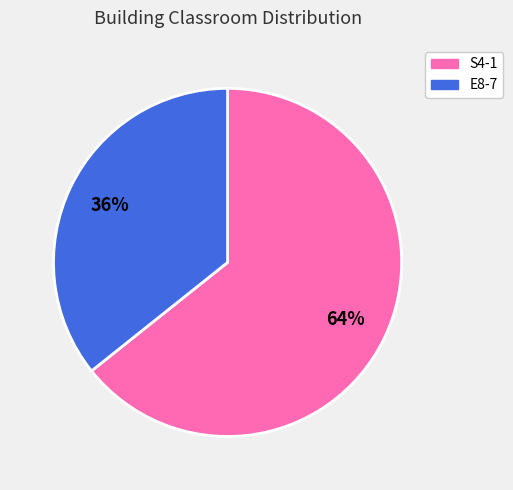

To the nearest percent, what is the combined percentage of S4-1 and E8-7?

100%